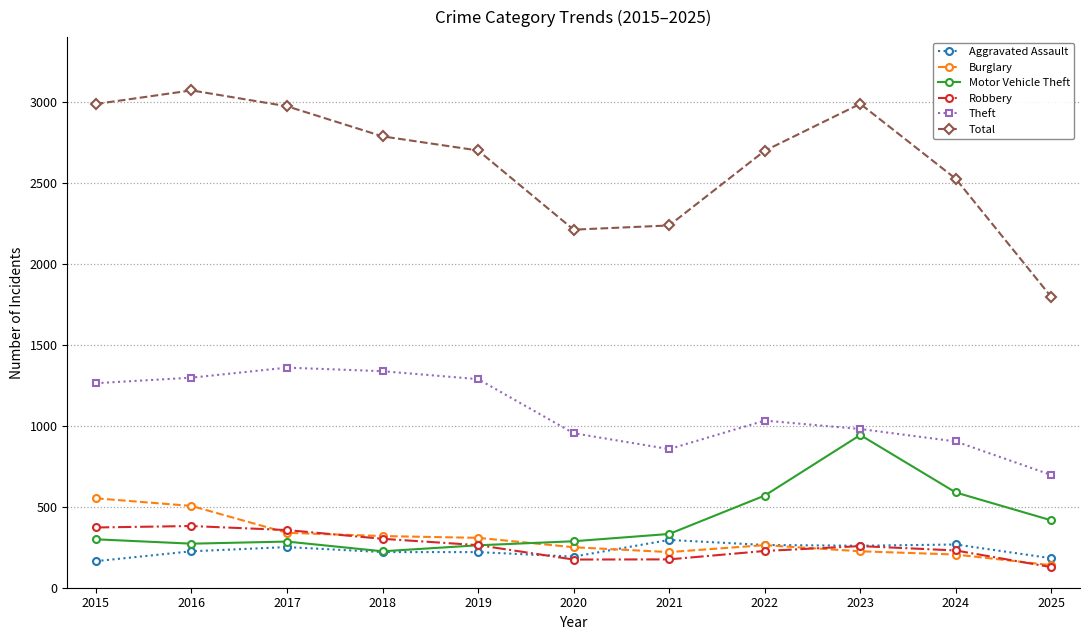

Is it true that Theft equals 2170 at 2019?

False